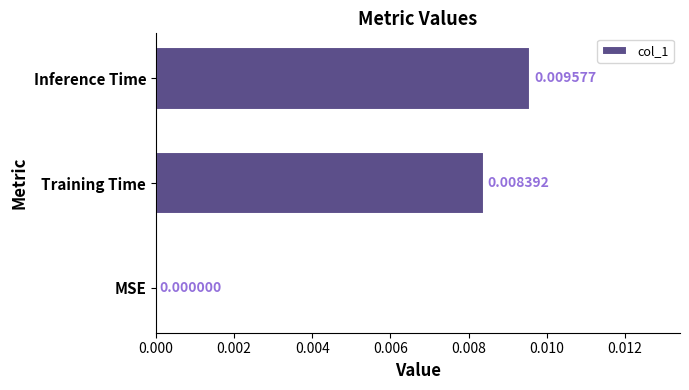

Where is the data nearest to the value 0?

MSE